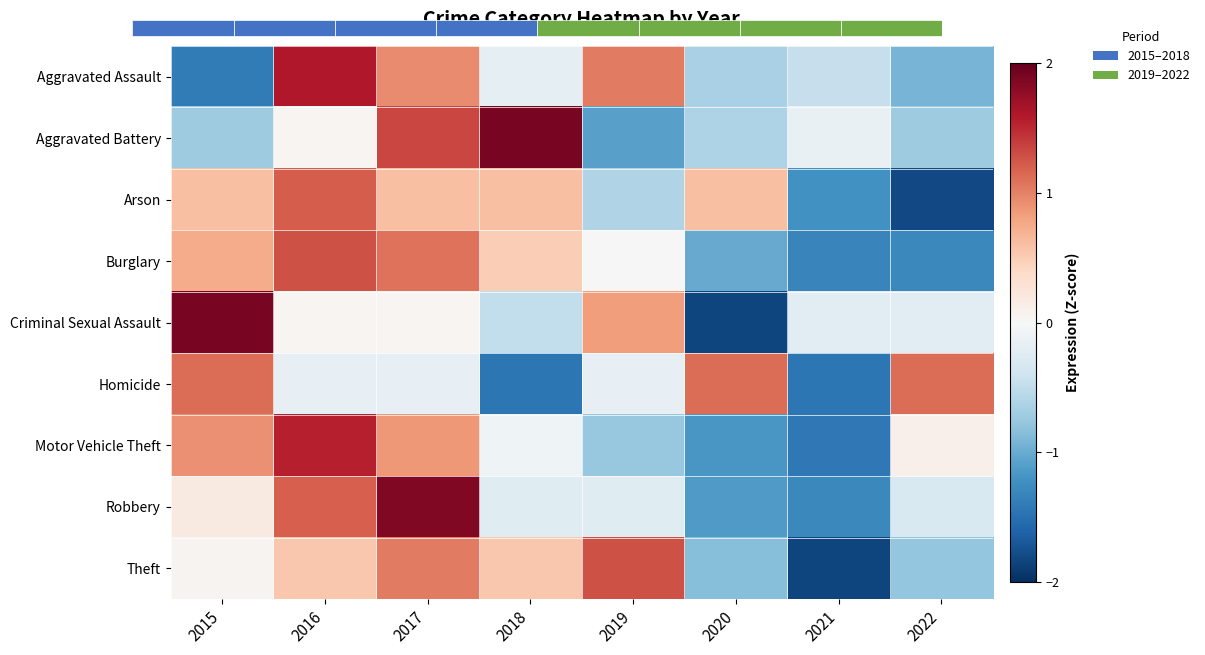

What is the difference between the maximum and minimum values in the Robbery series?

3.1